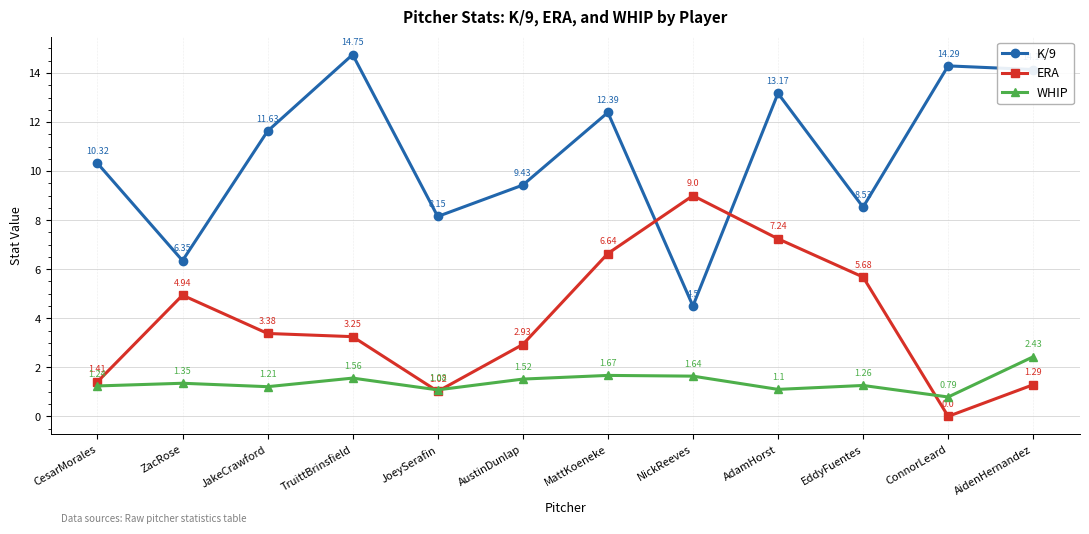

What is the total value across all series at TruittBrinsfield?

19.6